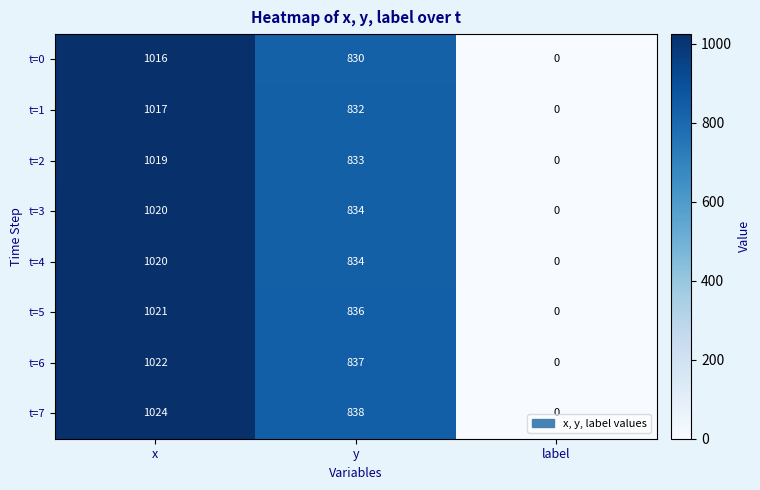

What is the approximate value of t=1 at x?

1017